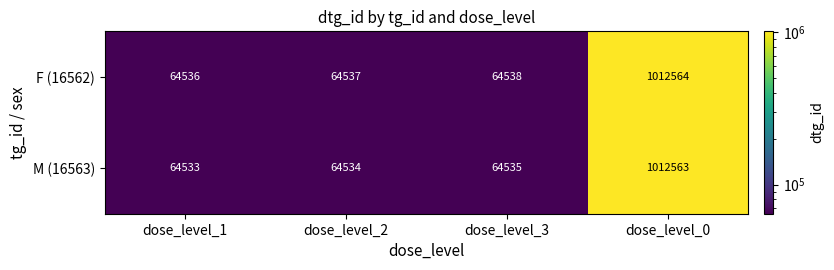

At which category is the sum across all series the highest?

dose_level_0